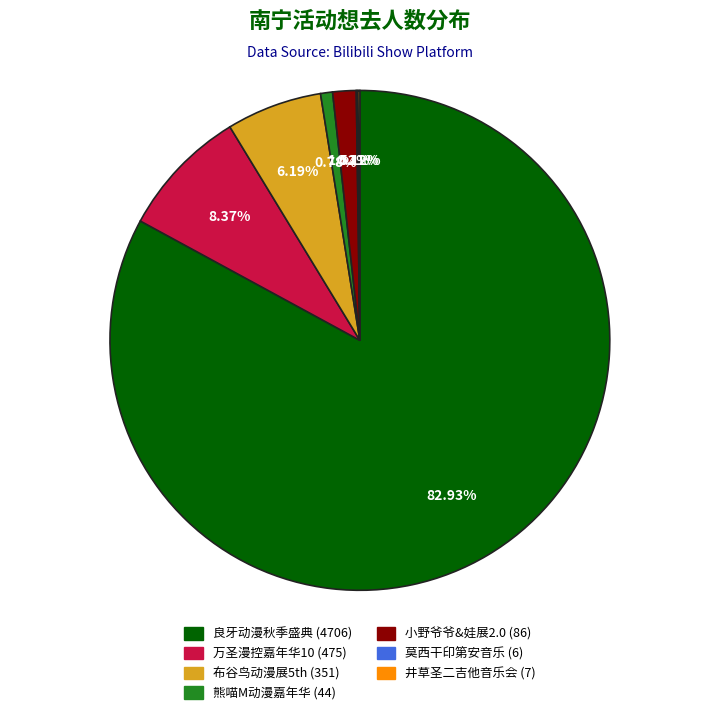

Combined, do 熊喵M动漫嘉年华 (44) and 万圣漫控嘉年华10 (475) account for over 50%?

No